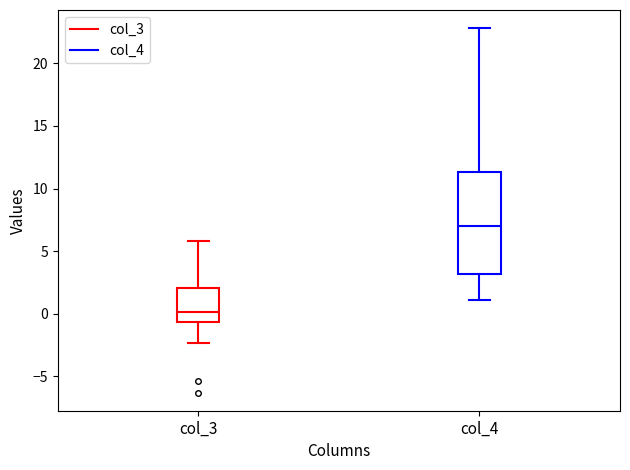

Reading left to right, transcribe this box plot: for each box, give where its median line is, the range the box spans, and where its two whiskers end, as read against the y-axis. The values are not printed on the chart, so give them approximately, as read against the axis.

col_3: median 0.0, box -0.5 to 2.0, whiskers -2.5 to 6.0
col_4: median 7.0, box 3.0 to 11.5, whiskers 1.0 to 23.0